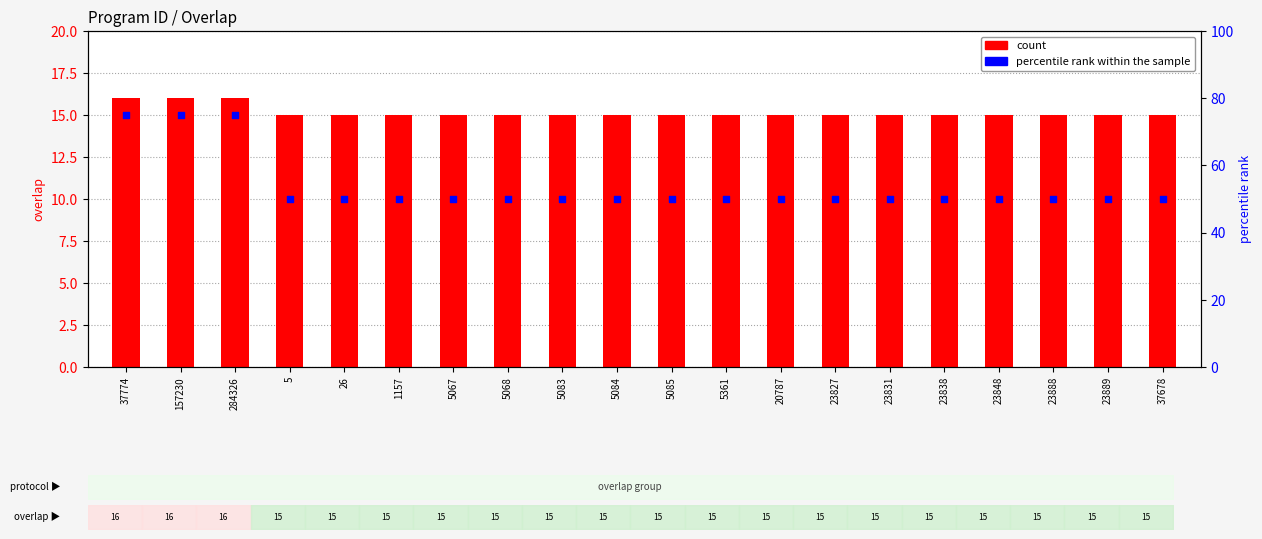

At which category is the sum across all series the highest?

37774